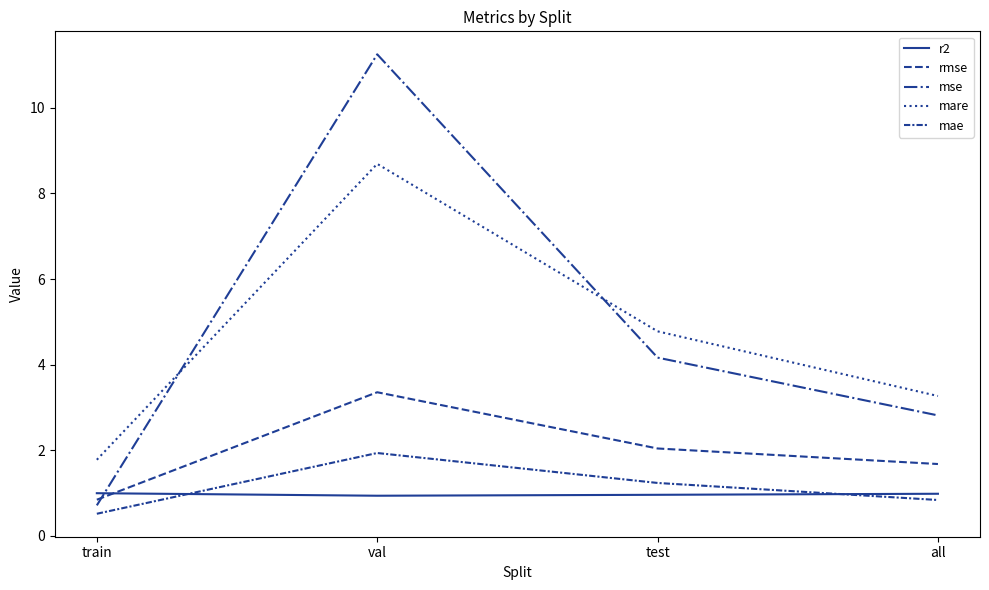

What position from the left is all?

4